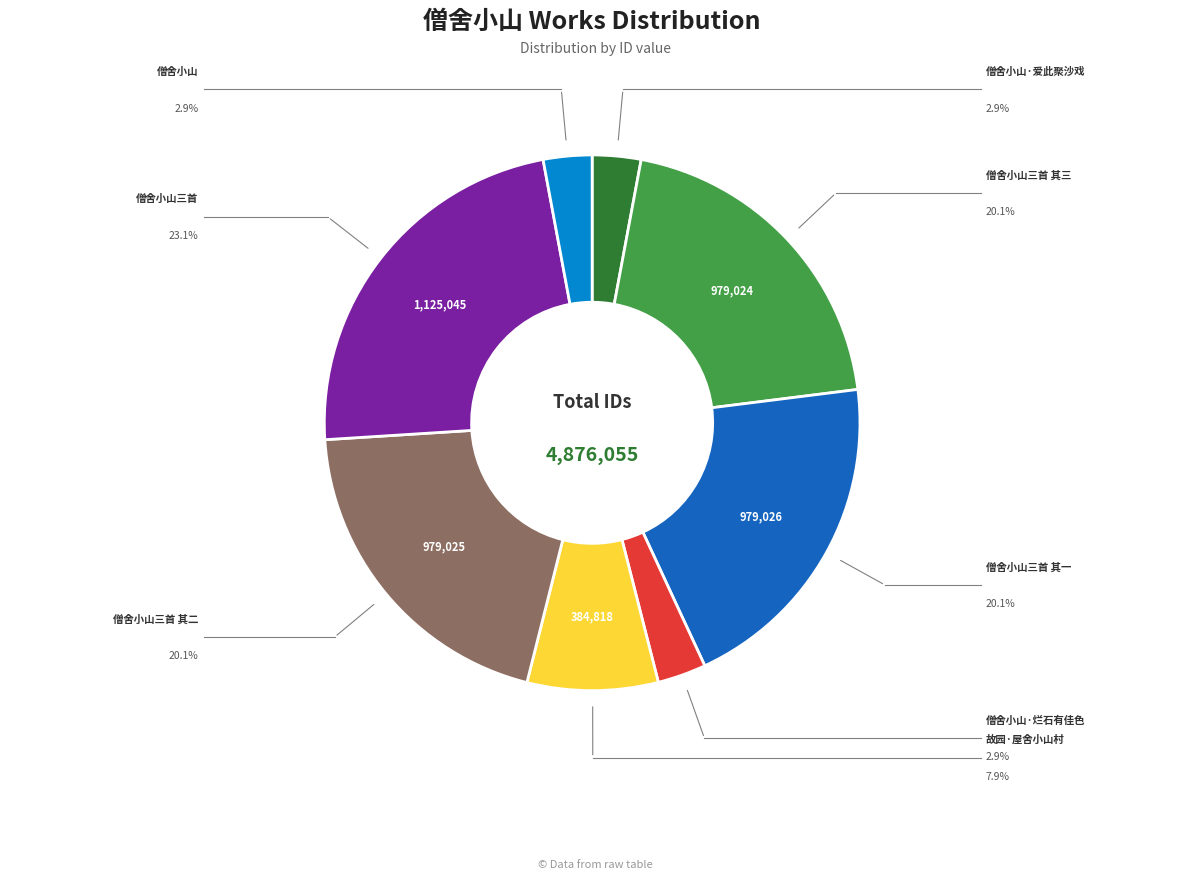

Count the number of slices in the pie.

8